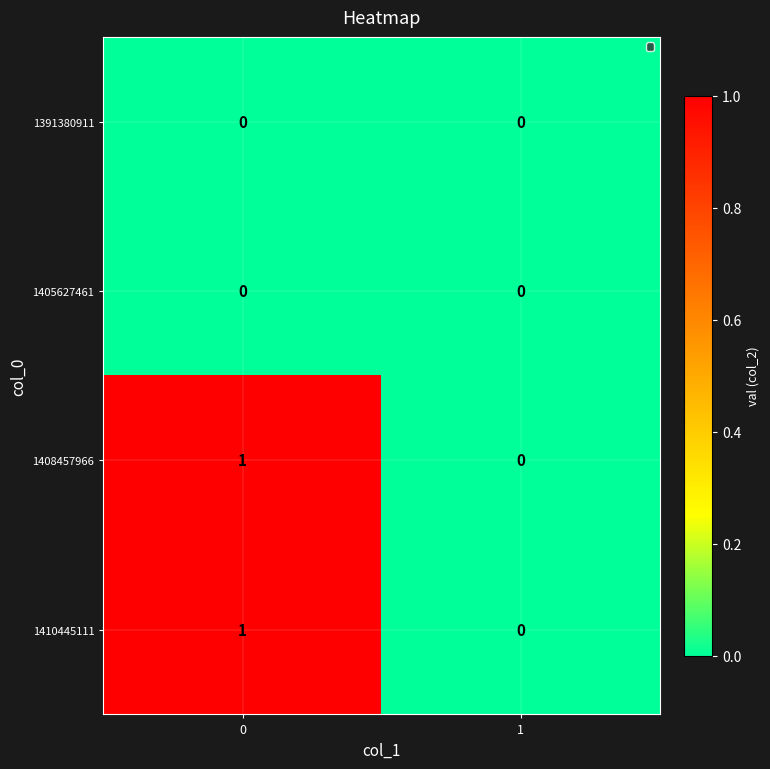

Reading left to right, extract all data points from this chart.

1391380911: 0	0
1405627461: 0	0
1408457966: 1	0
1410445111: 1	0